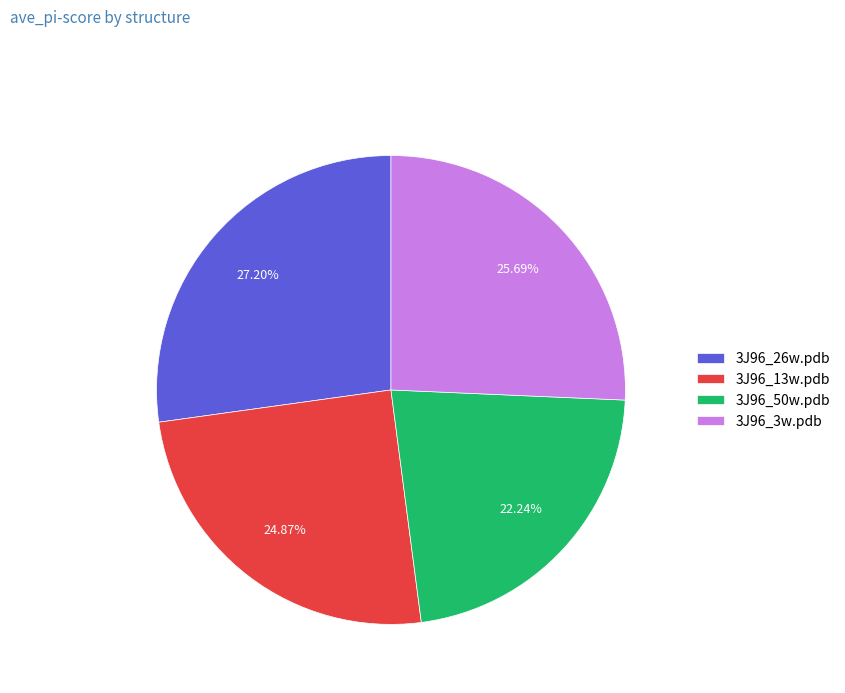

Count the number of slices in the pie.

4